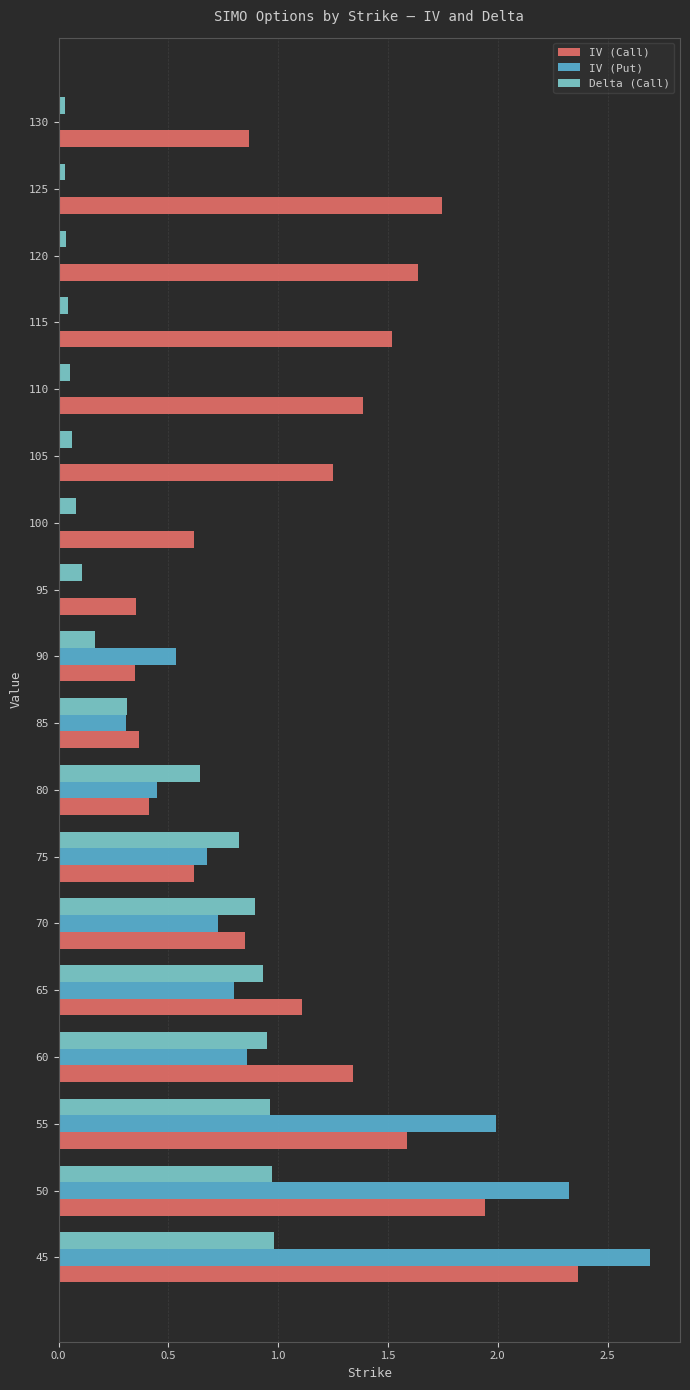

Is the value of IV (Call) at 130 greater than the value of Delta (Call) at 60?

No